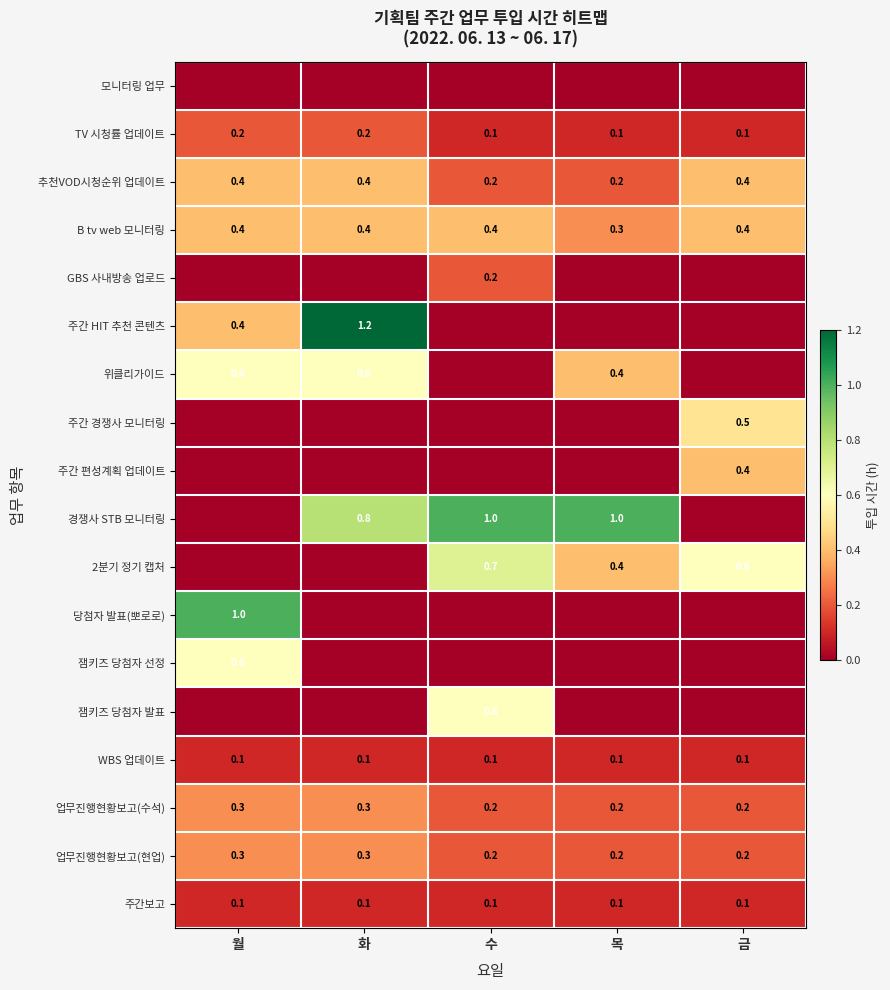

The 업무진행현황보고(현업) series shows 0.2 at 목. True or false?

True